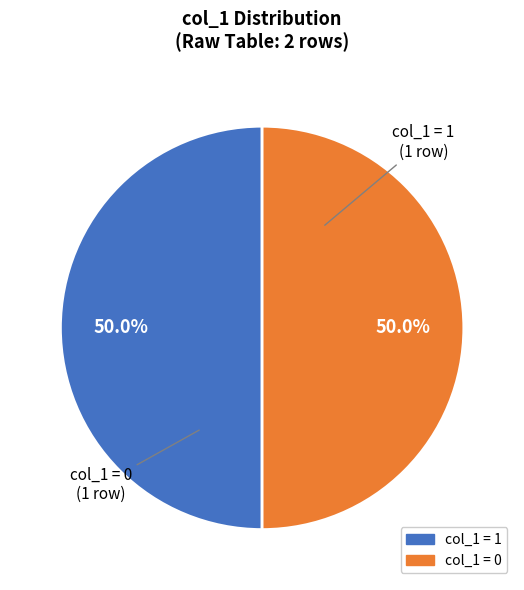

How many slices are in this pie chart?

2